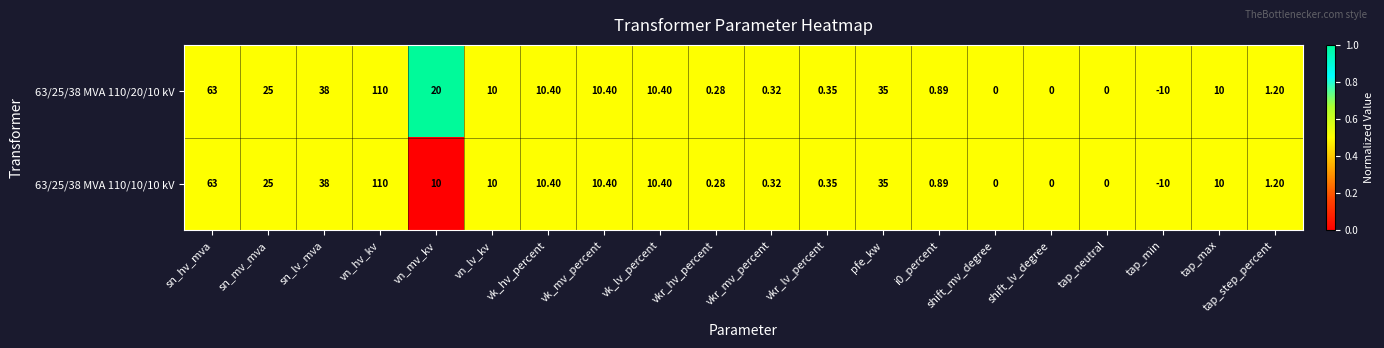

Is the value of 63/25/38 MVA 110/10/10 kV at tap_neutral greater than the value of 63/25/38 MVA 110/20/10 kV at pfe_kw?

No